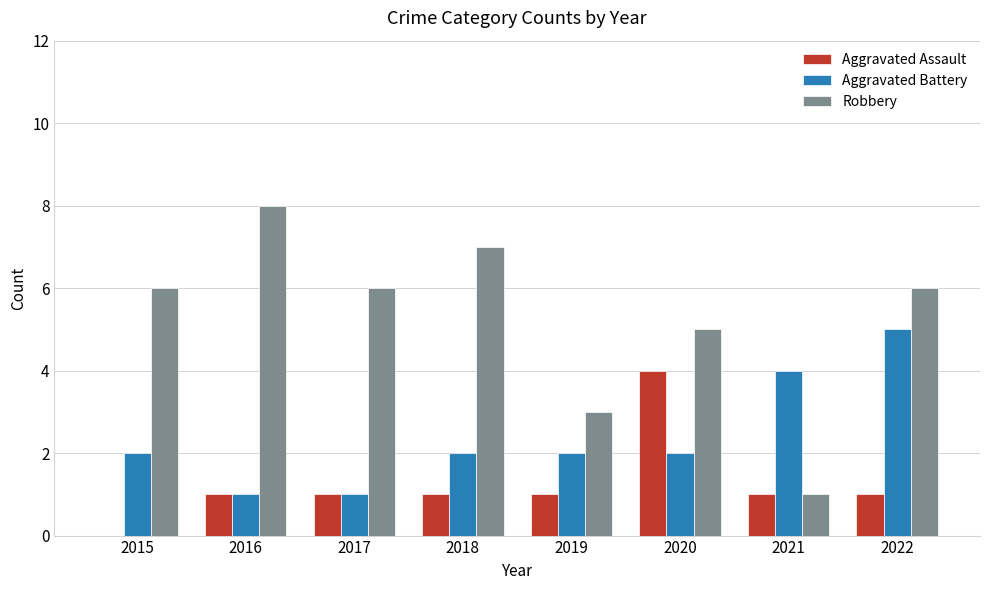

Which category has the highest value across all series?

2016